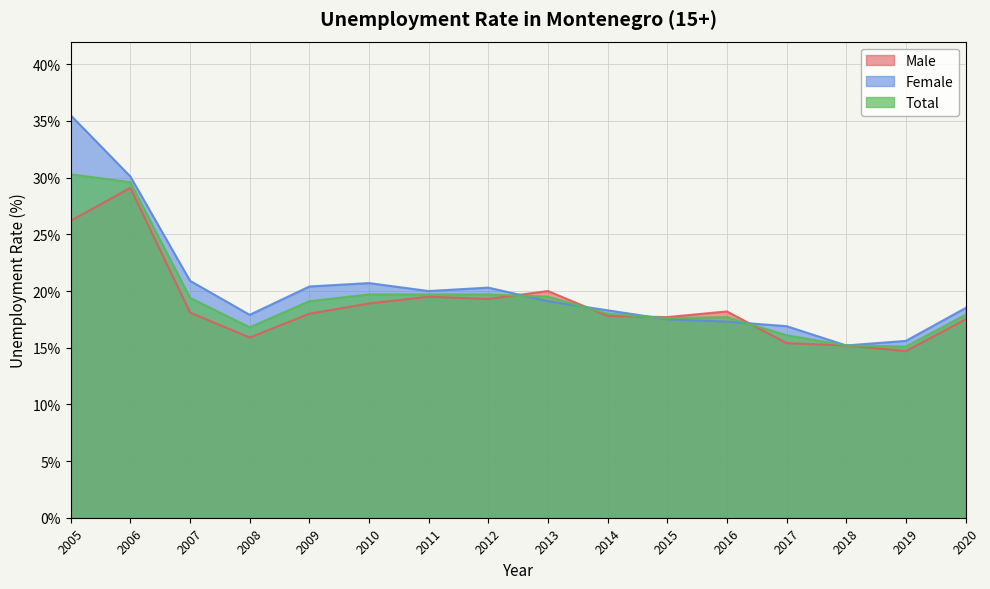

At 2011, list the series in order from largest to smallest.

Female, Total, Male